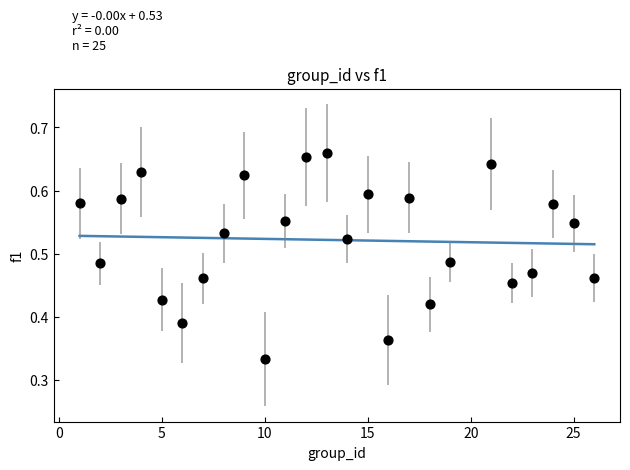

What is the range of X values (max minus min)?

25.0